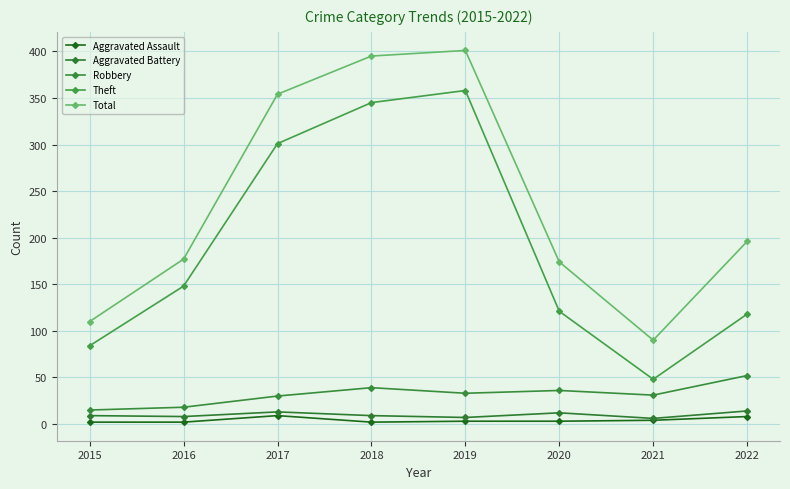

The value of Theft at 2015 is 30. True or false?

False